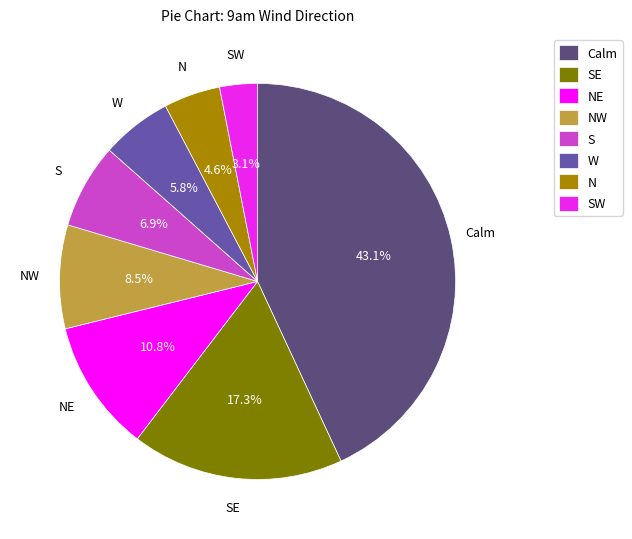

How many slices are in this pie chart?

8